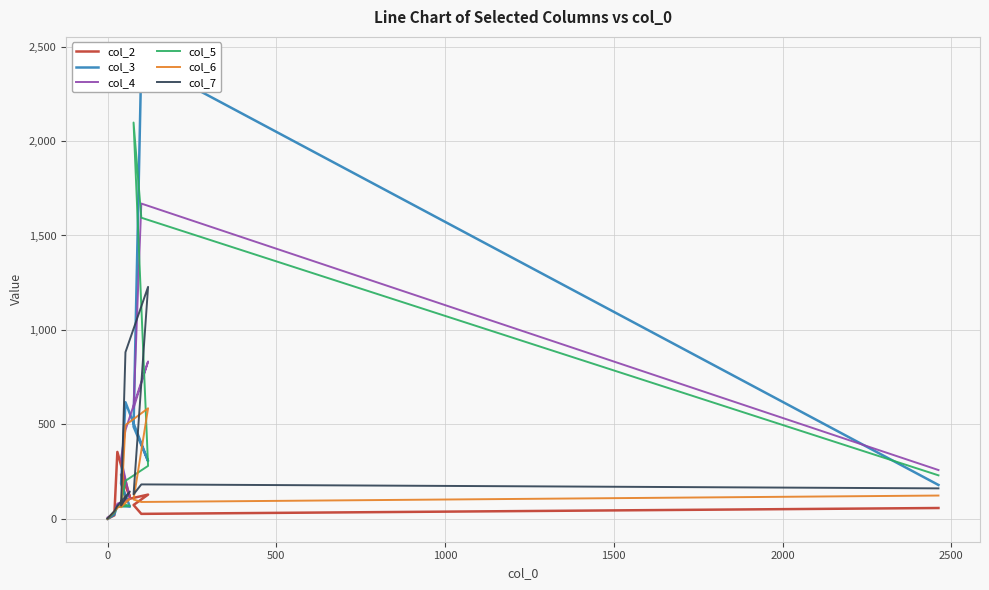

How many intersections are there between col_4 and col_2?

2